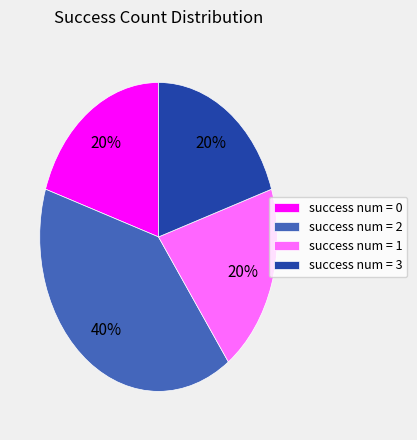

Is success num = 3 the majority of the pie?

No